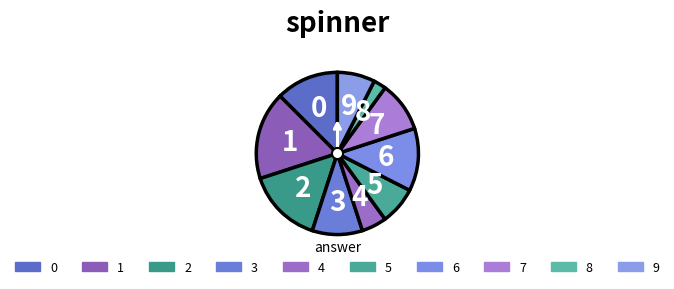

How many segments does this pie chart have?

10